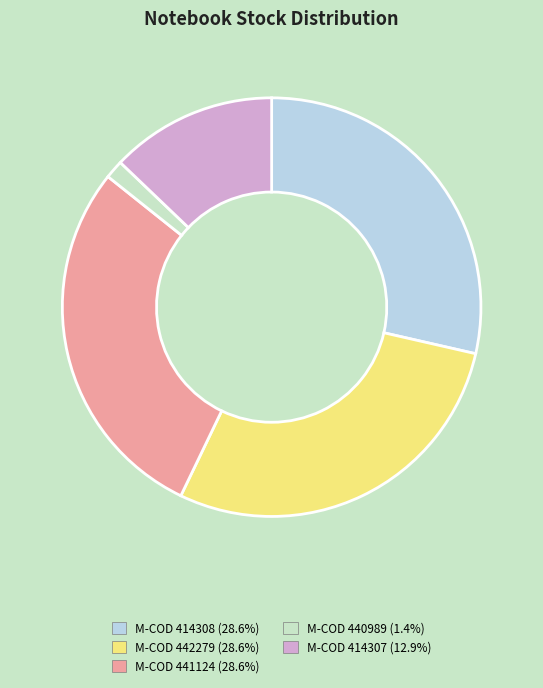

Is there a majority slice in this chart?

No